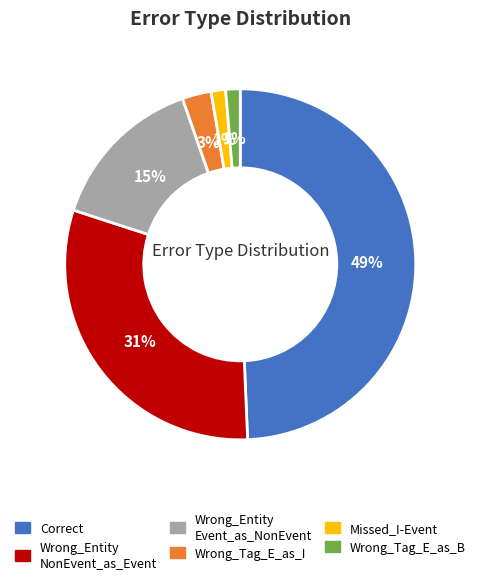

Is there a majority slice in this chart?

No